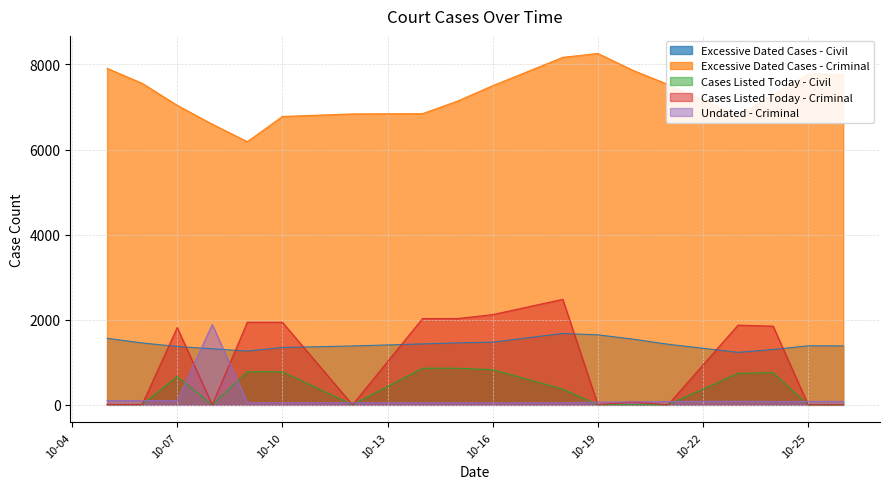

Which label corresponds to the largest value in the chart?

10-19